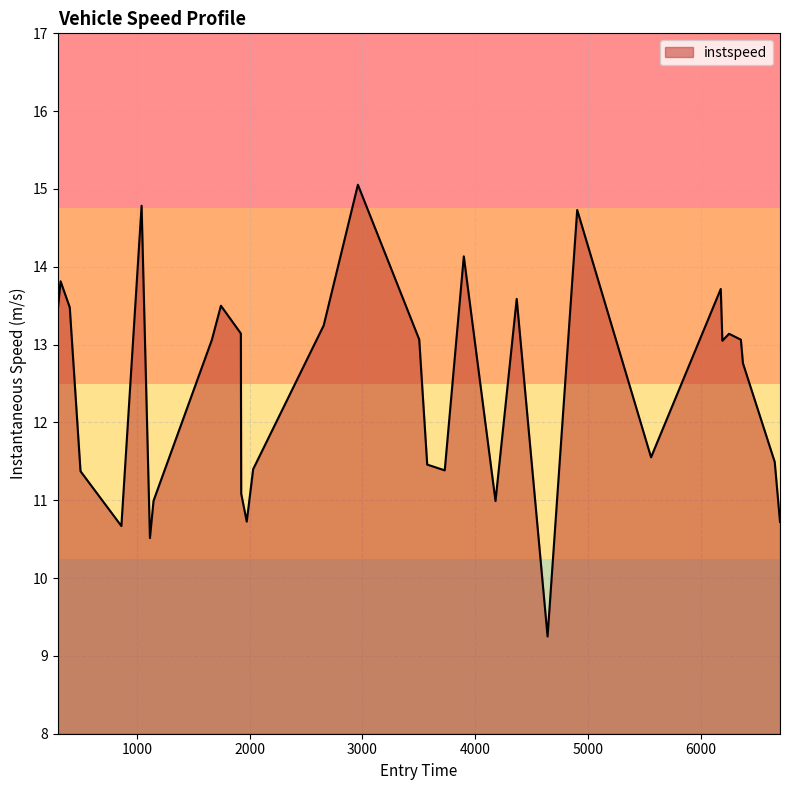

What is the smallest value displayed?

9.2